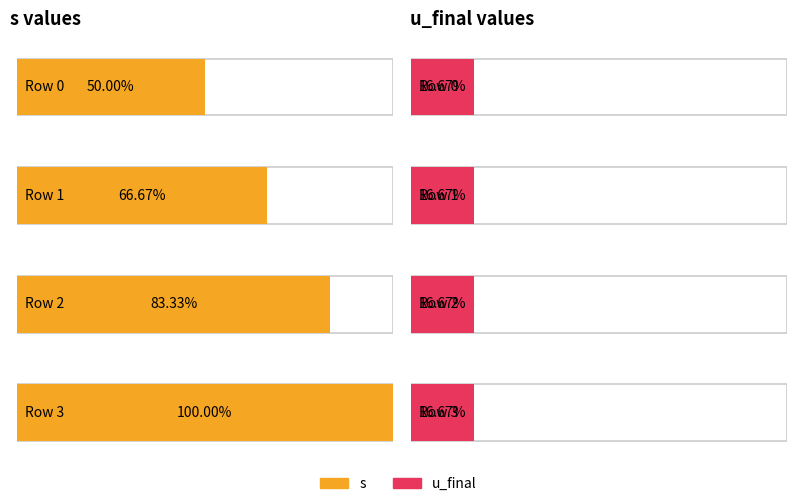

Reading left to right, what are all the values shown in this chart?

s: 3	4	5	6
u_final: 1	1	1	1